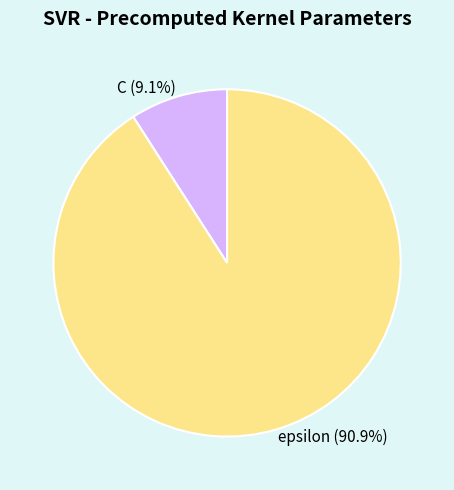

How many slices are in this pie chart?

2